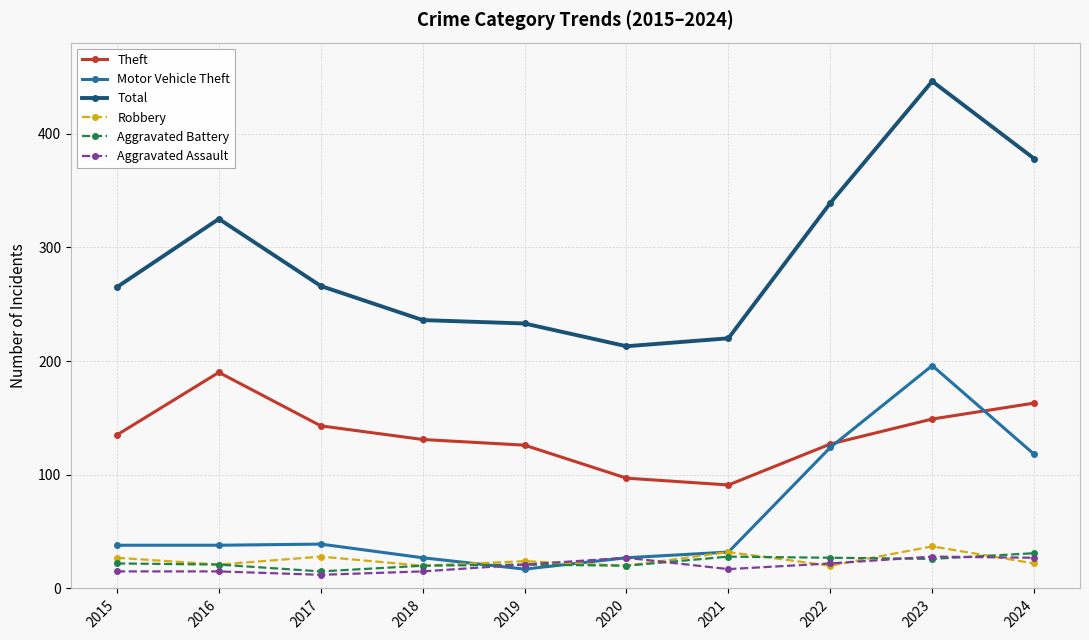

True or false: Theft and Aggravated Assault cross at least once.

False